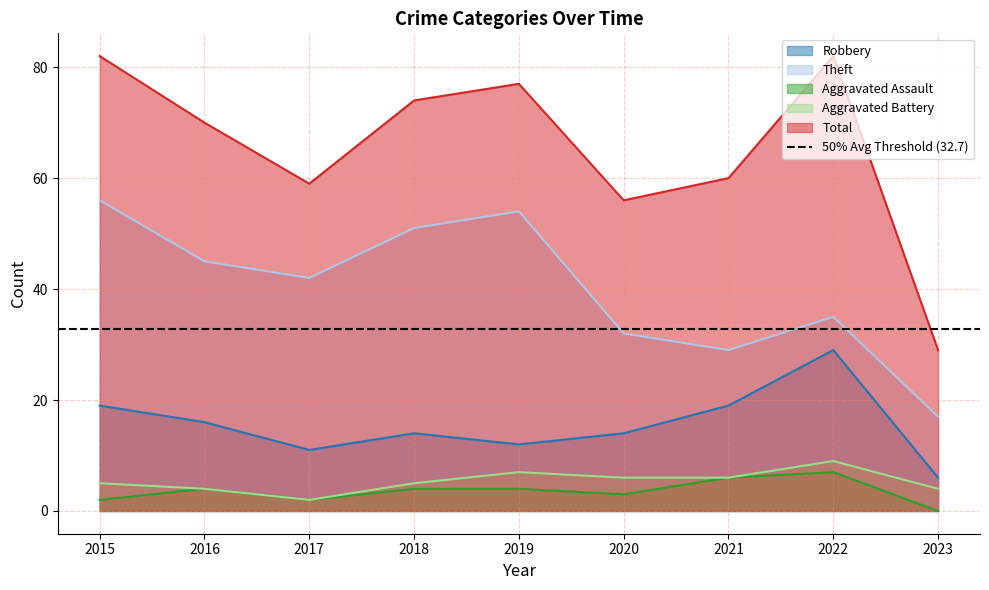

What is the difference between the maximum and minimum values in the Theft series?

39